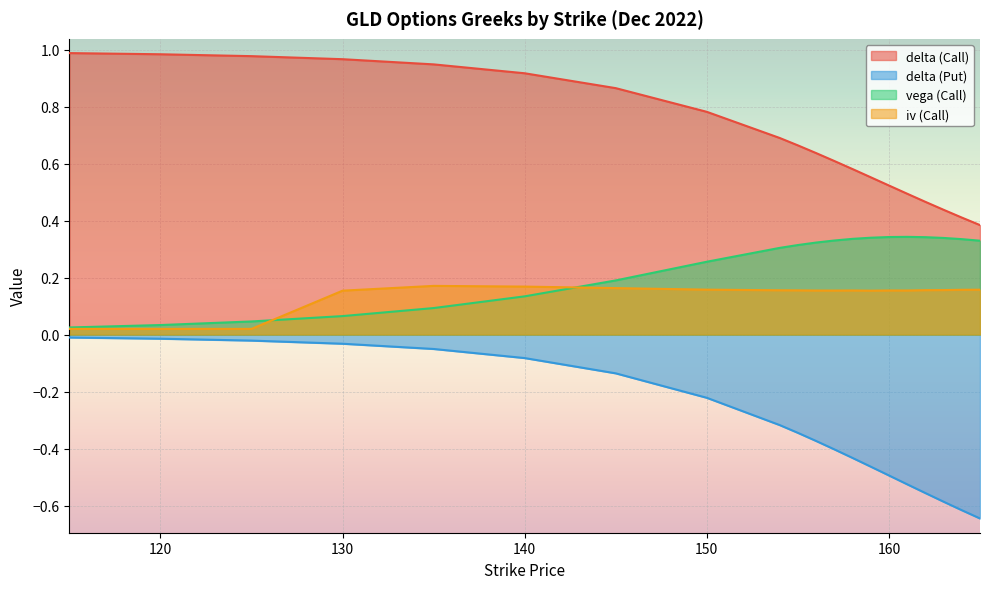

What is the value of the iv (Call) point at the 18th from the left?

0.2